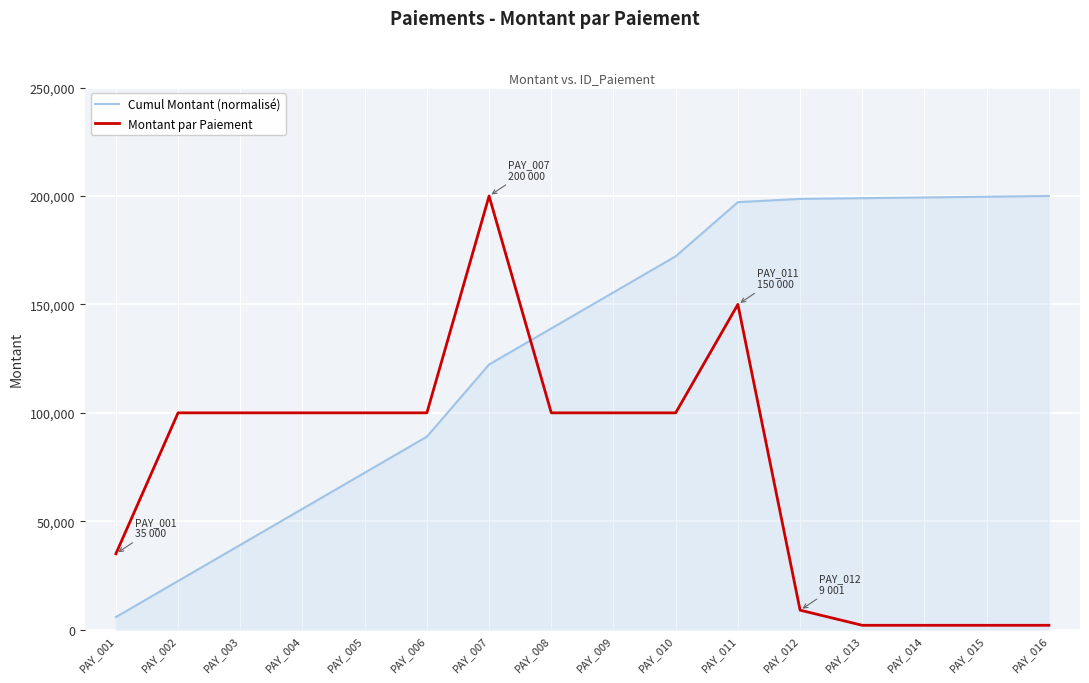

Which series has the largest total across all categories?

Cumul Montant (normalisé)